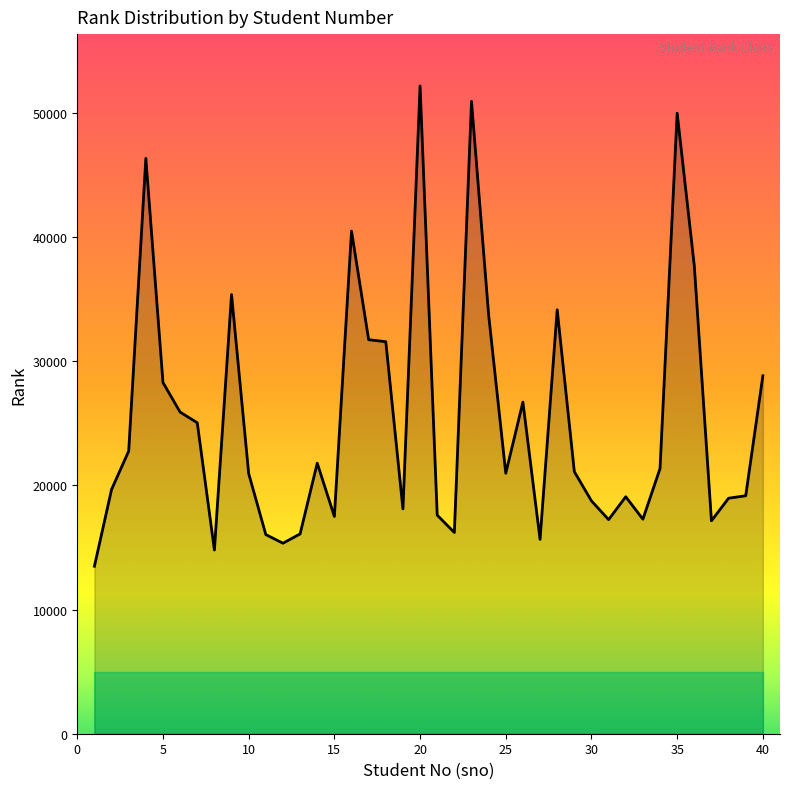

What is the difference between the maximum and minimum values?

38694